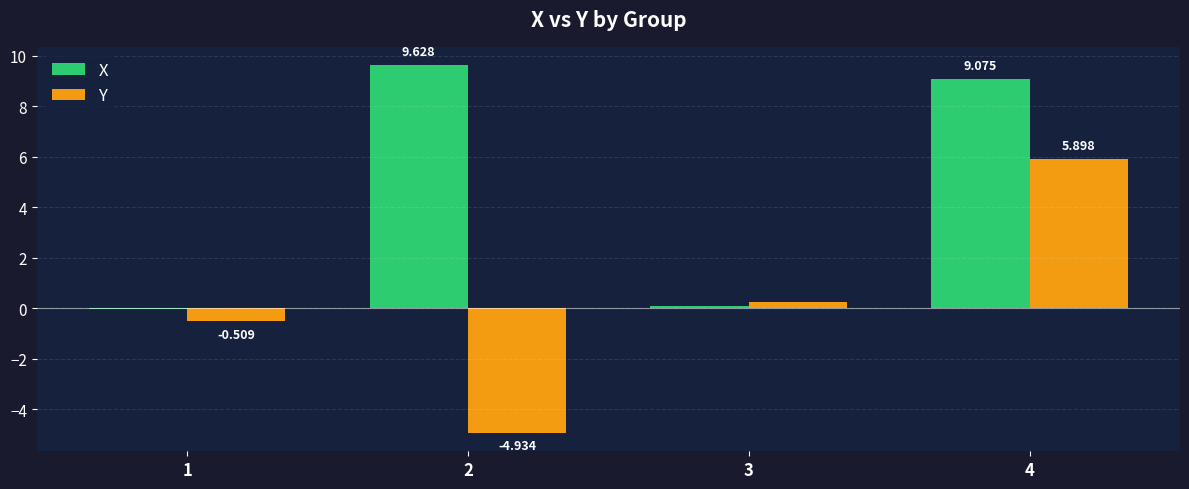

Where does the Y series first go above 0?

3